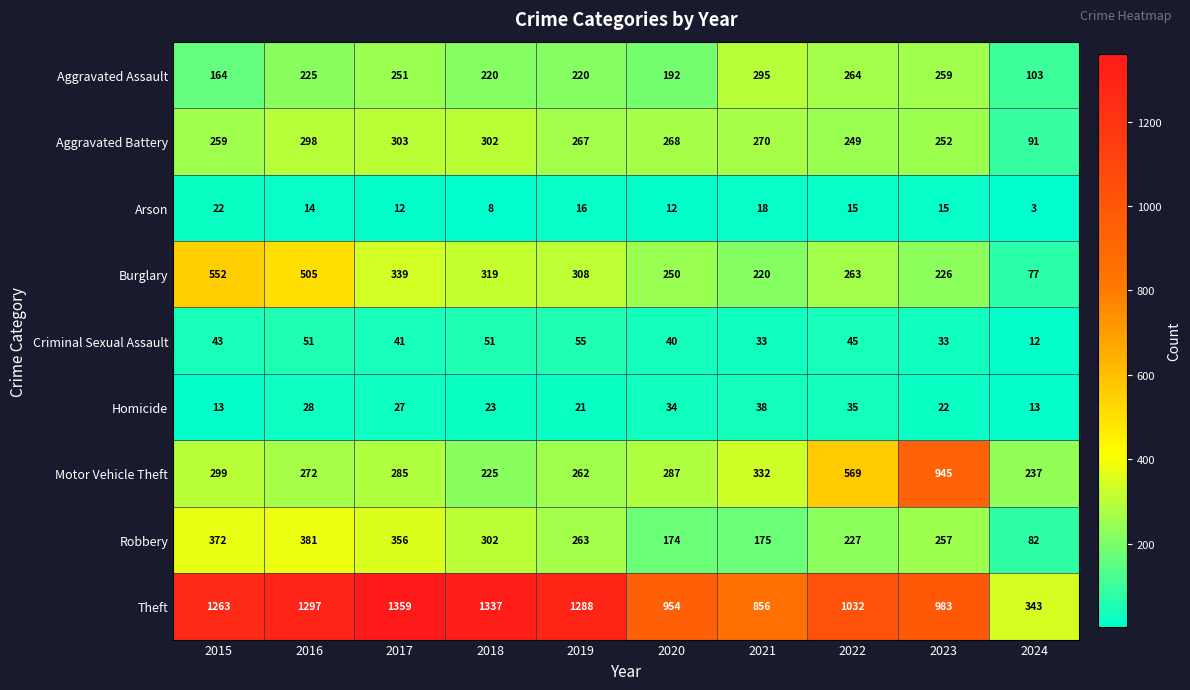

Between 2018 and 2020, which series saw the biggest shift?

Theft